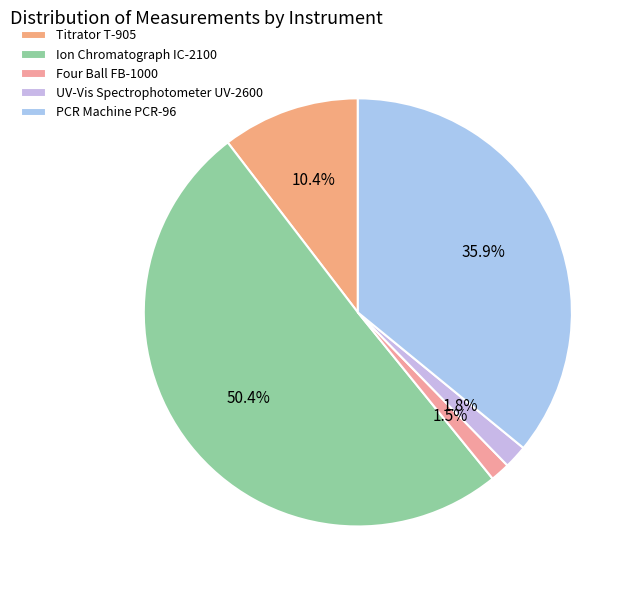

How many segments does this pie chart have?

5